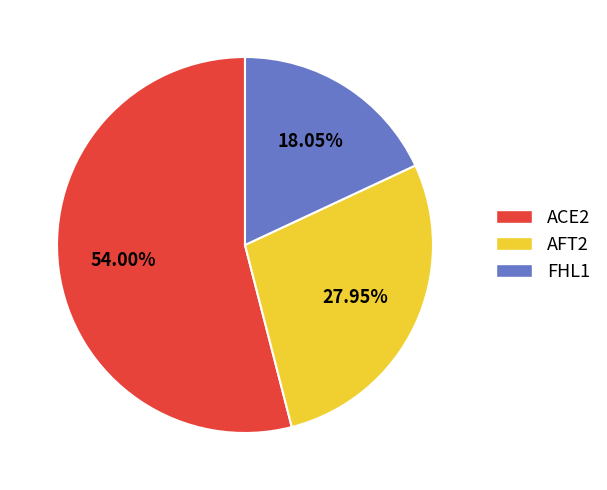

Count the number of slices in the pie.

3